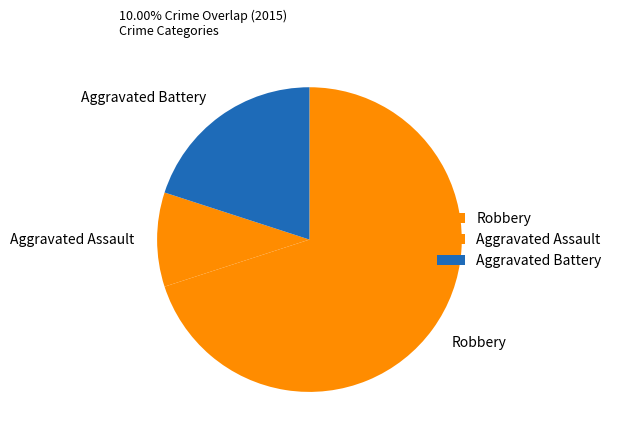

The Aggravated Assault slice represents 10% of the pie. True or false?

True